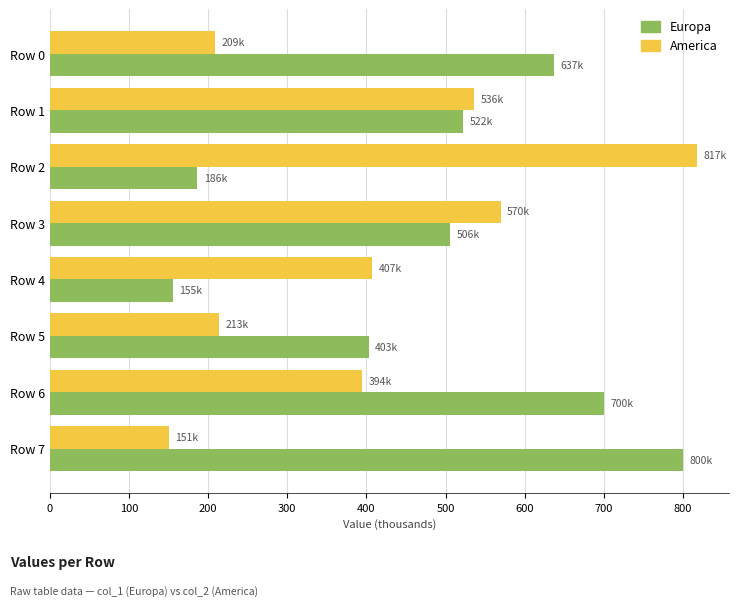

At which label does America reach its minimum?

Row 7